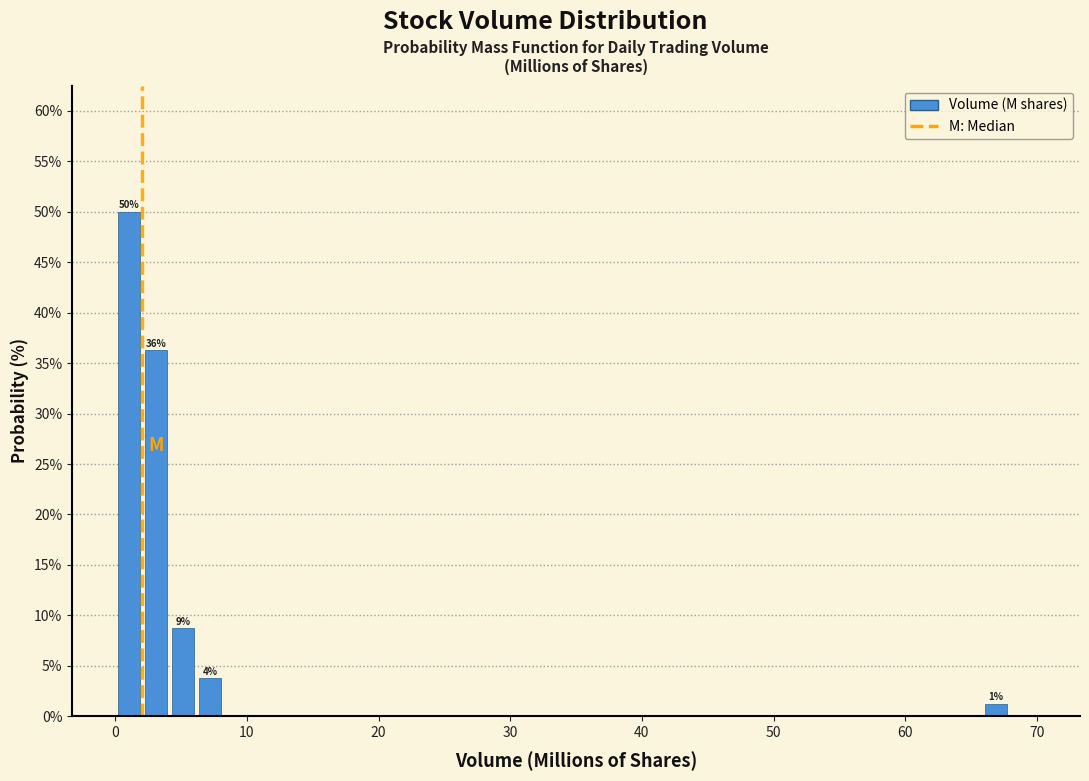

Read against the x-axis, roughly where is the centre of the tallest bar?

1